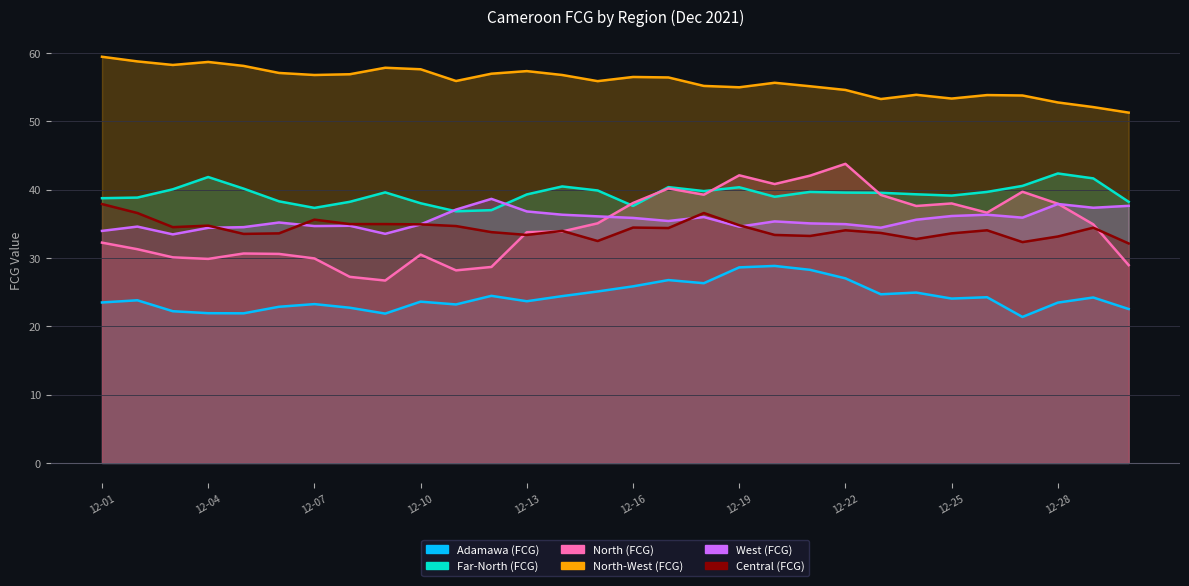

What are all the series names shown in the legend?

Adamawa (FCG), Far-North (FCG), North (FCG), North-West (FCG), West (FCG), Central (FCG)